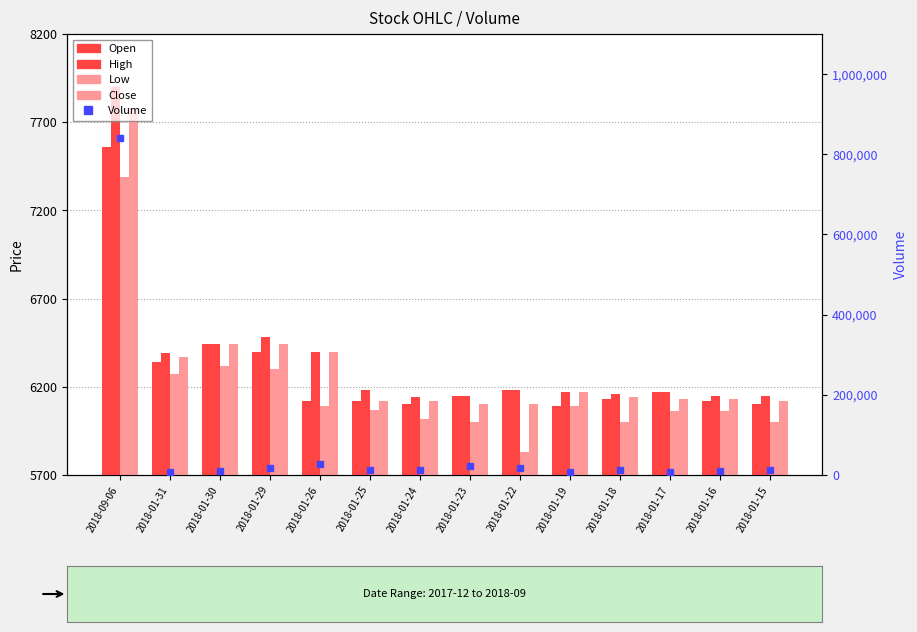

What are all the series names shown in the legend?

Open, High, Low, Close, Volume